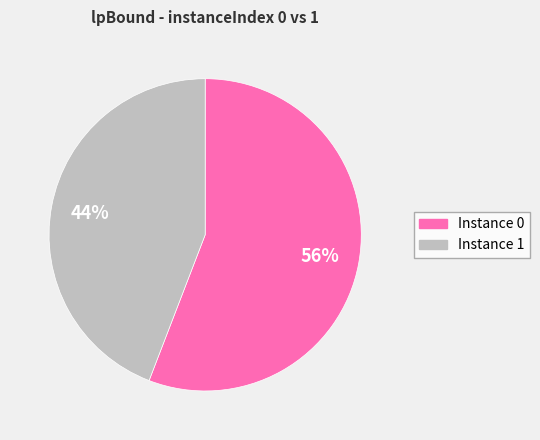

Count the number of slices in the pie.

2